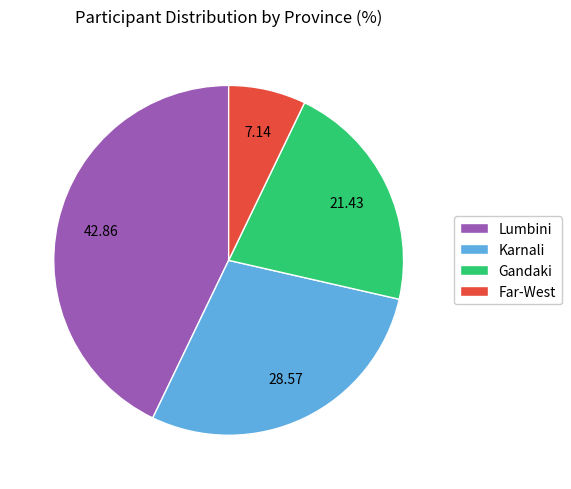

Which has a higher value, Karnali or Gandaki?

Karnali